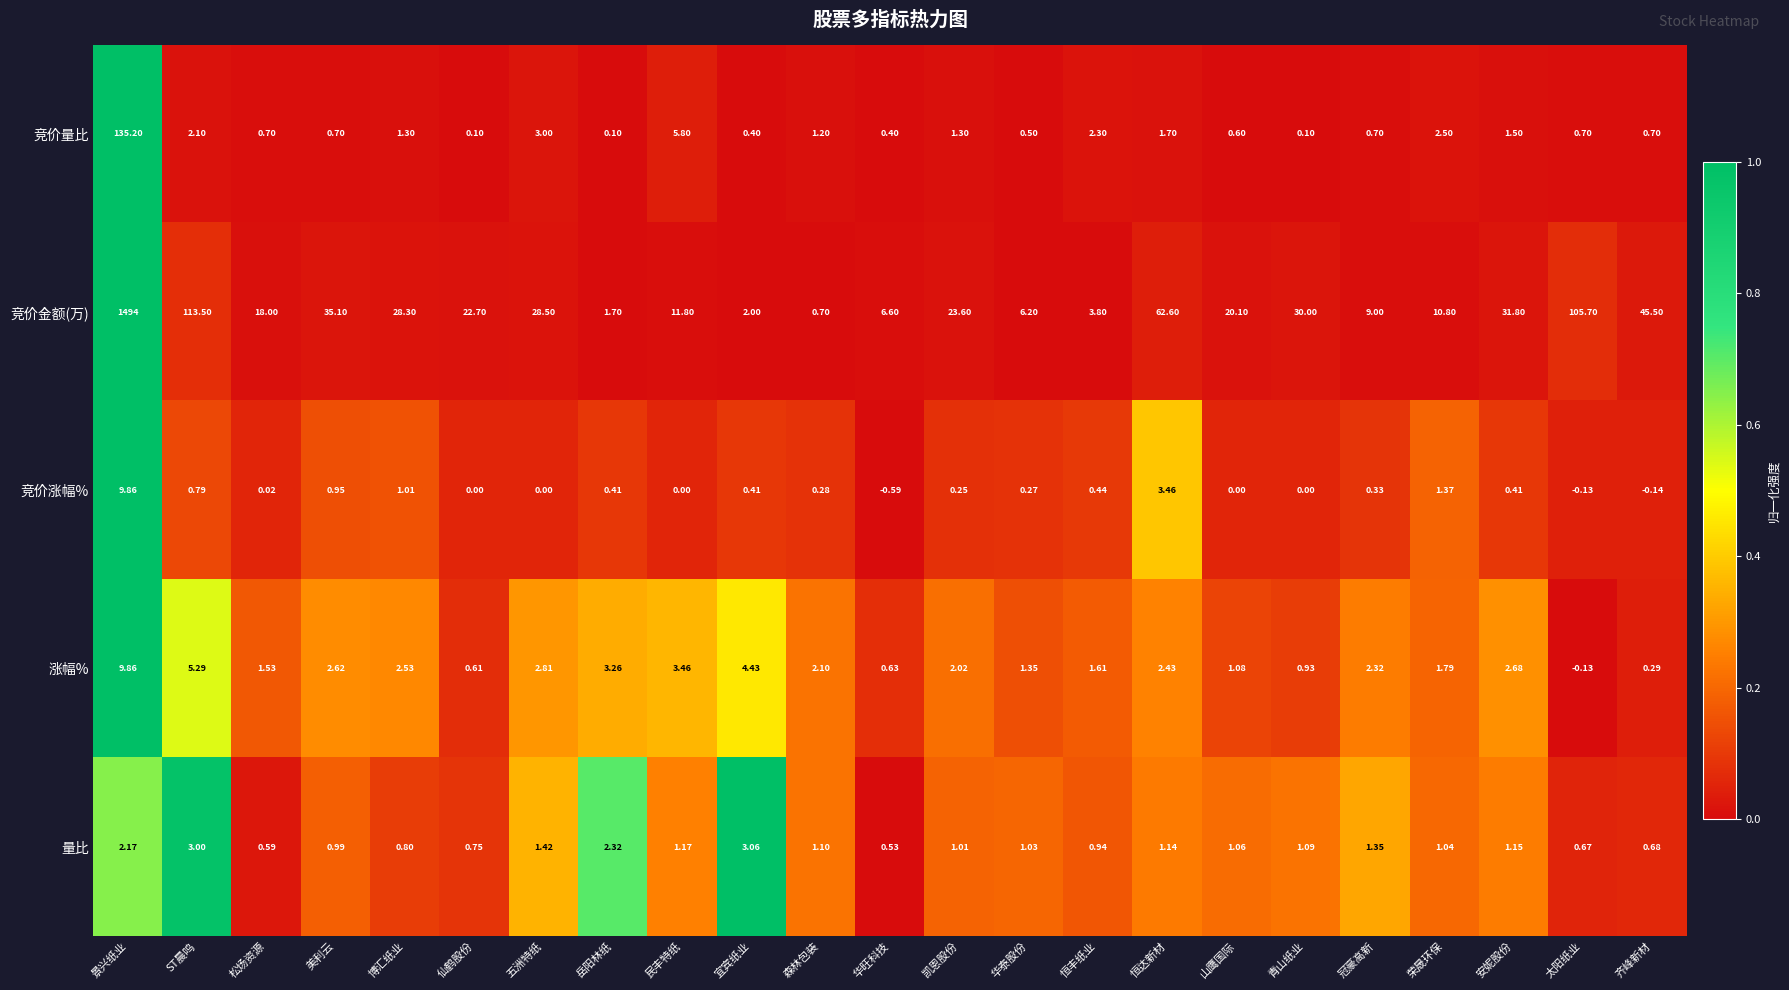

Which series has the largest total across all categories?

竞价金额(万)